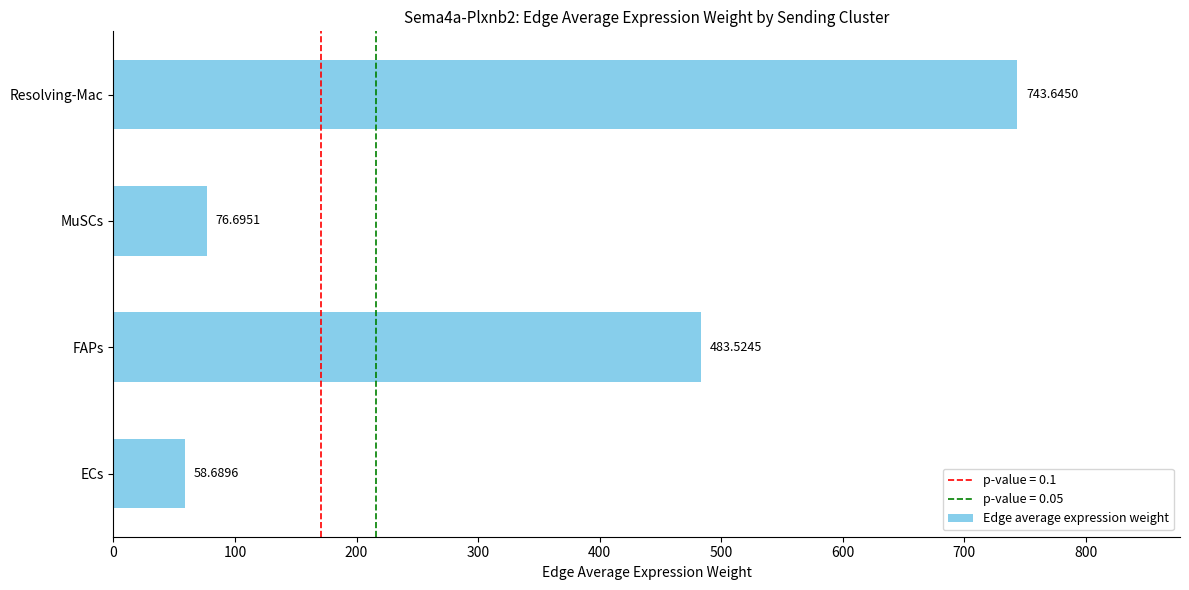

At which category does the chart reach its peak across all series?

Resolving-Mac